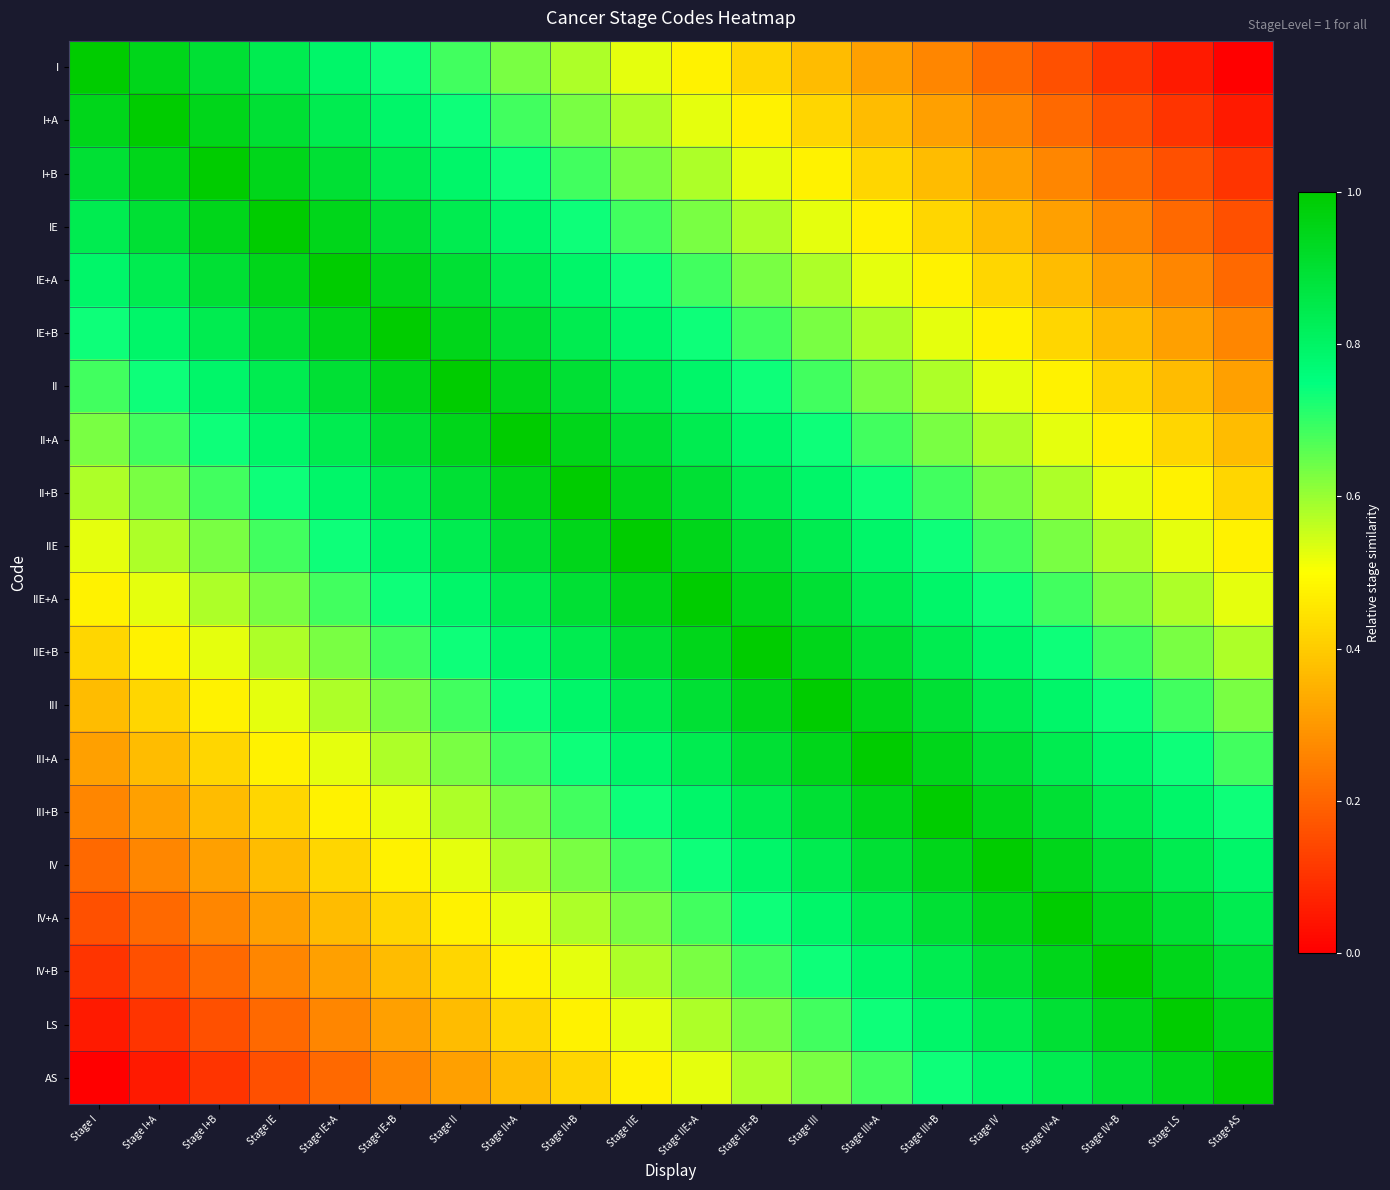

At which category is the sum across all series the highest?

Stage IIE